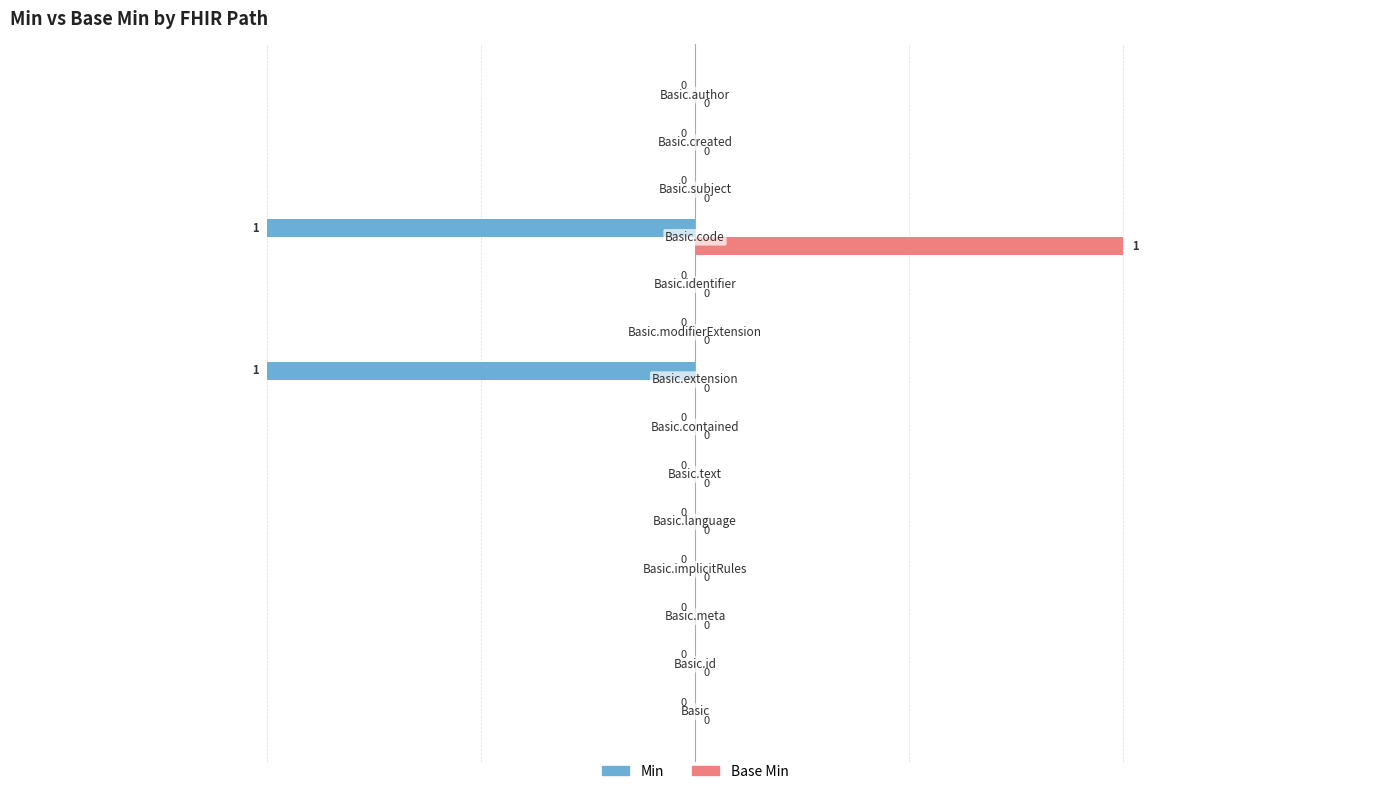

Rank the series by their maximum value, from highest to lowest.

Base Min, Min